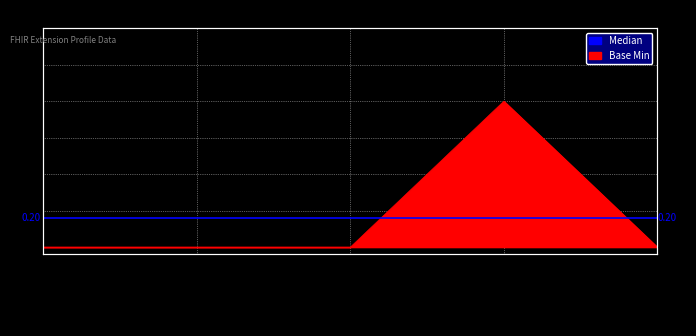

Which label corresponds to the largest value in the chart?

Extension.url